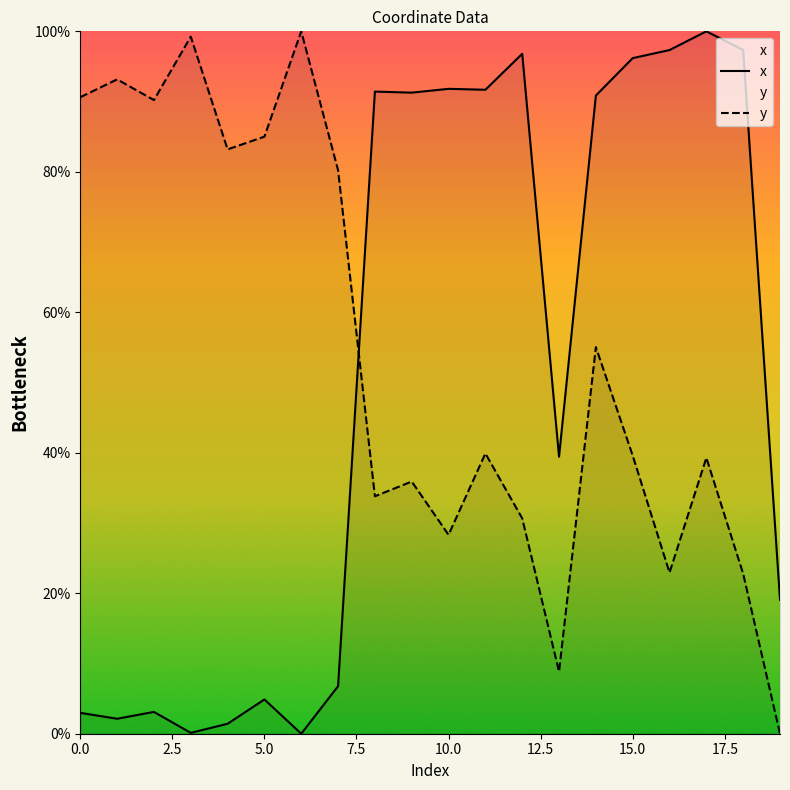

What is the difference between the maximum and minimum values in the x series?

100.0